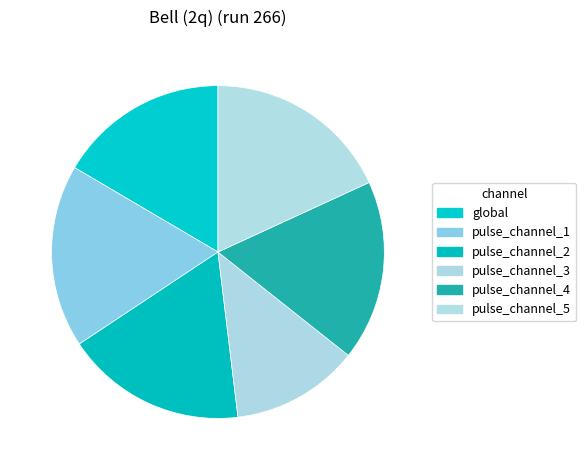

To the nearest percent, what is the difference between the largest and smallest slice percentages?

6%